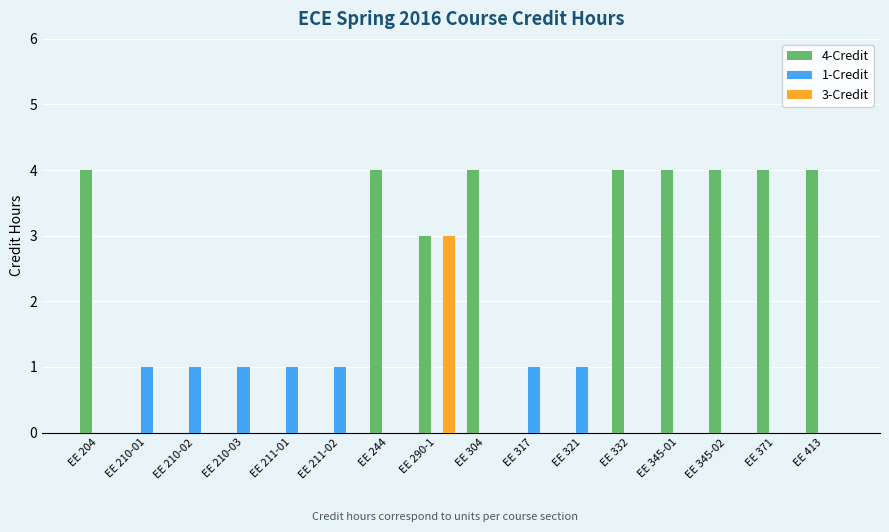

What is the greatest value displayed?

4